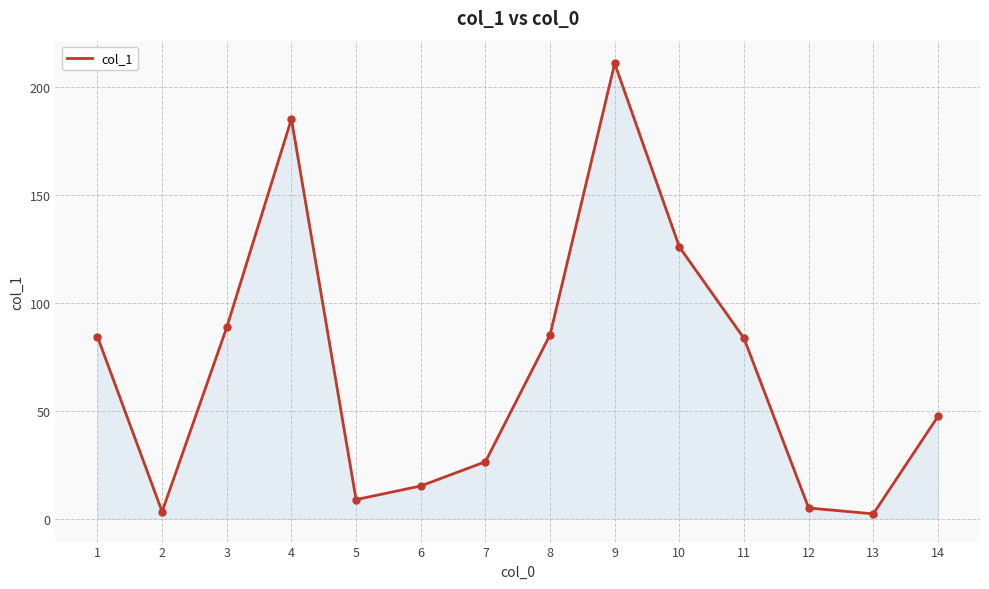

What is the difference between the maximum and minimum values?

208.4